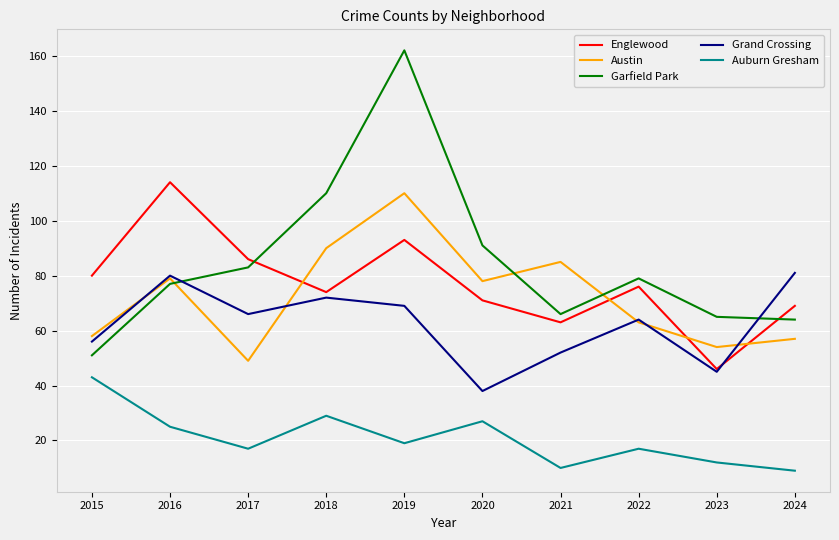

At how many categories does at least one series exceed 62?

10